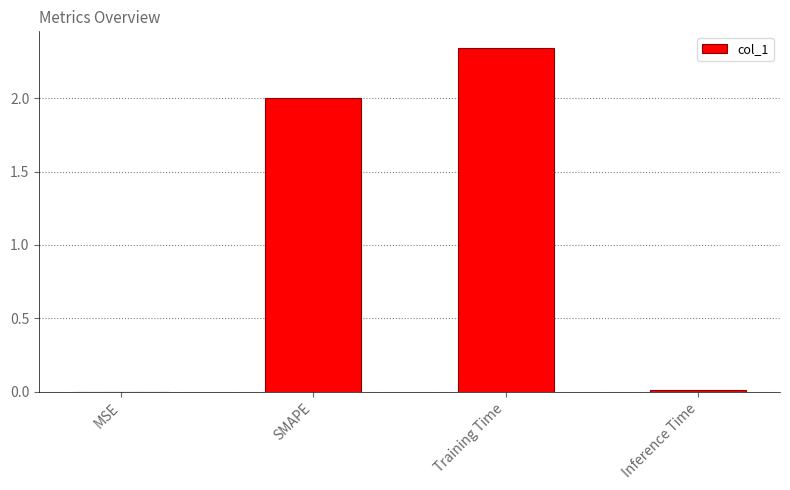

What is the sum of all values?

4.4